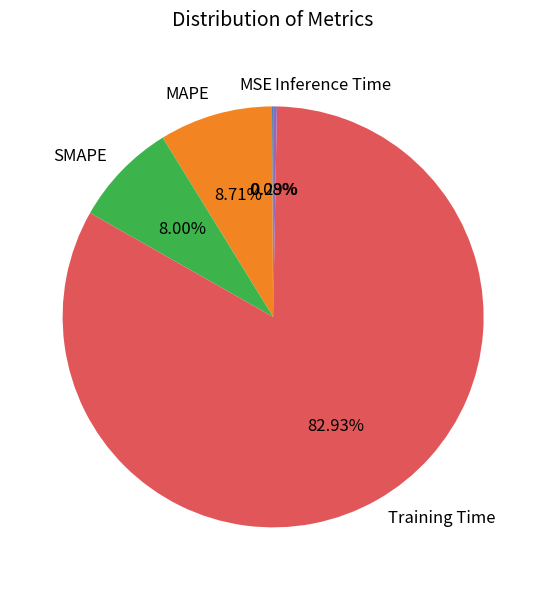

Which slice represents more than half of the pie?

Training Time